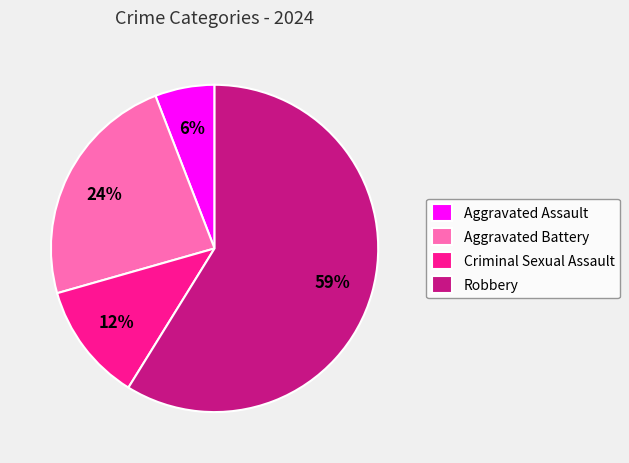

What percentage is the Criminal Sexual Assault slice, to the nearest percent?

12%